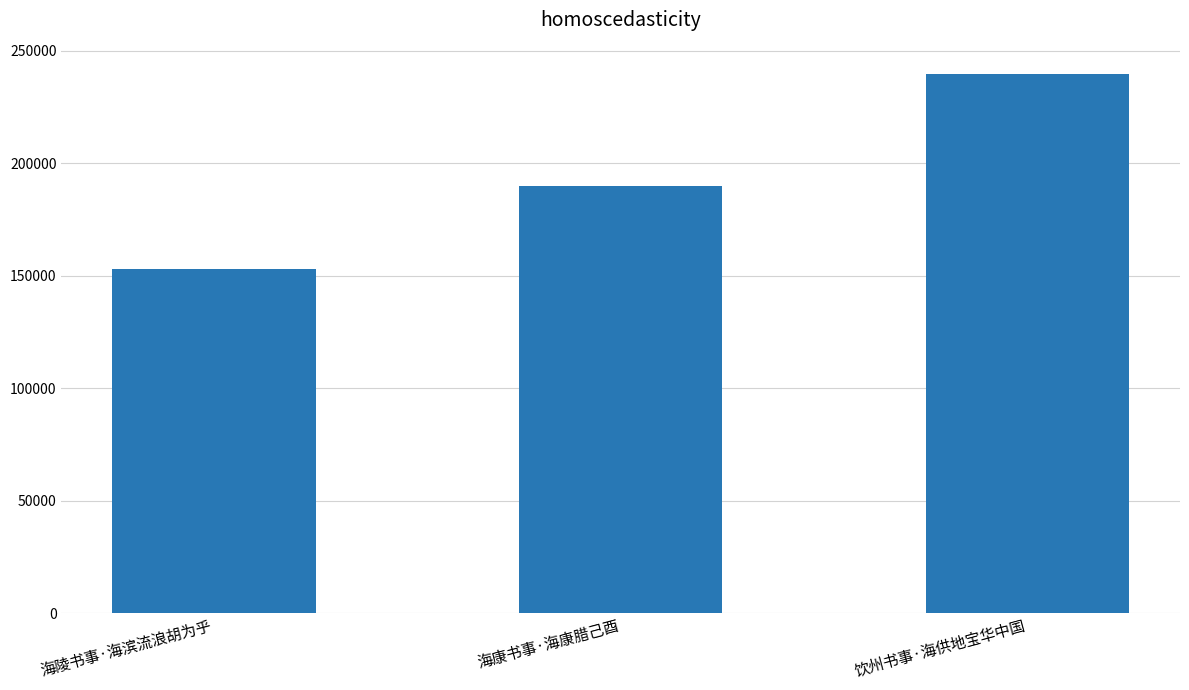

The chart shows a value of 328764 at 饮州书事·海供地宝华中国. True or false?

False